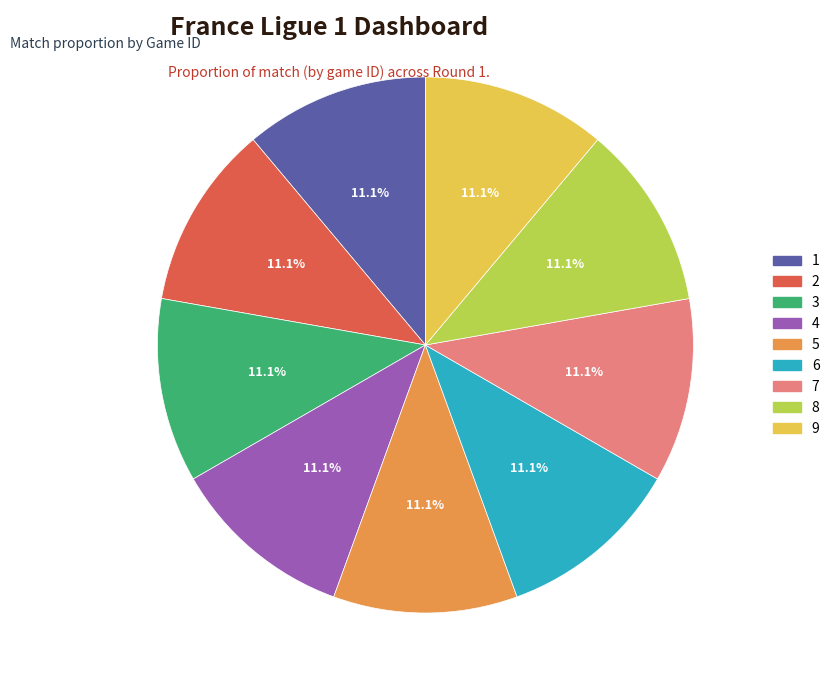

How many slices are in this pie chart?

9